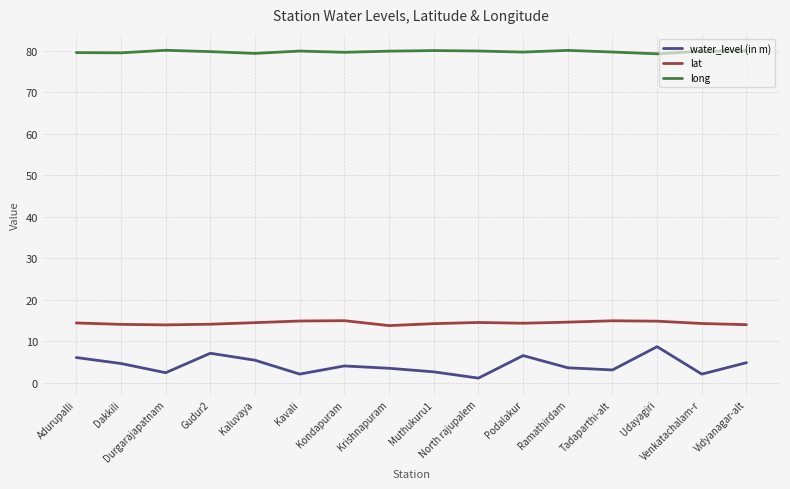

Read the lat value at Kondapuram.

15.0